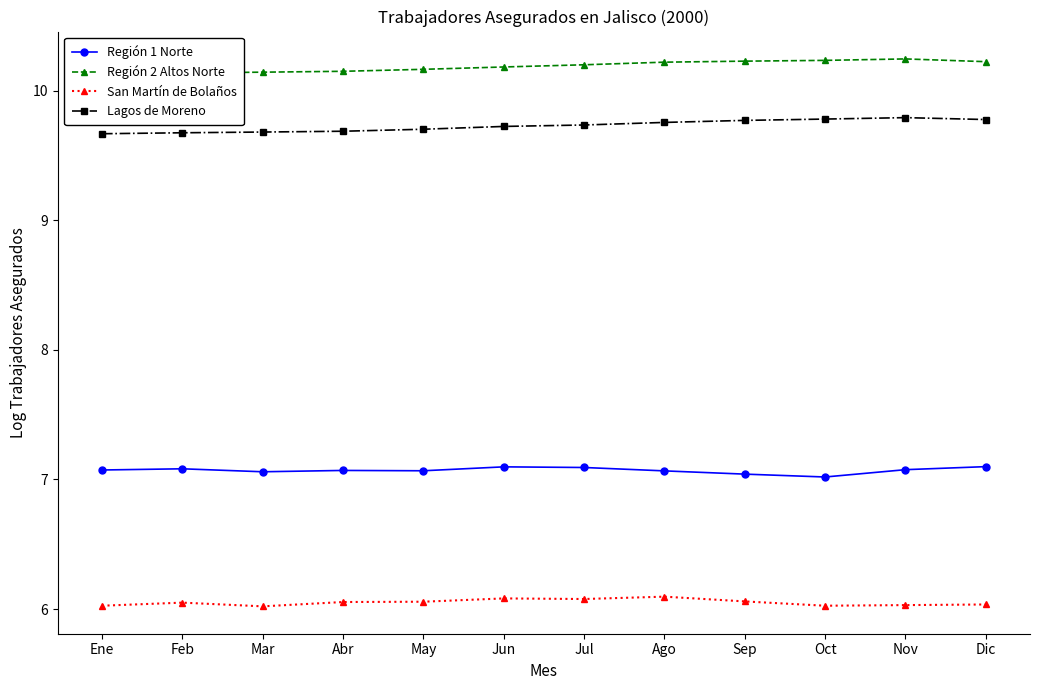

What is the smallest value displayed?

6.0